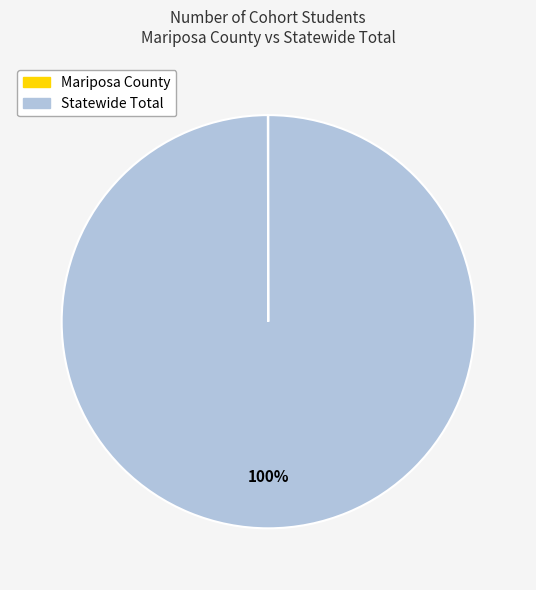

Which category has the biggest portion of the pie?

Statewide Total